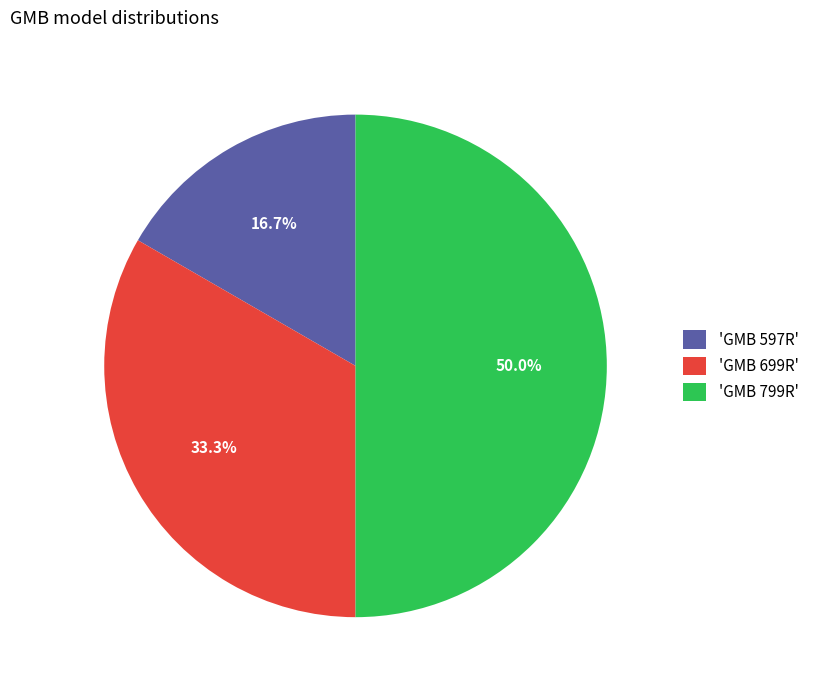

What portion of the pie excludes 'GMB 799R'?

50.0%